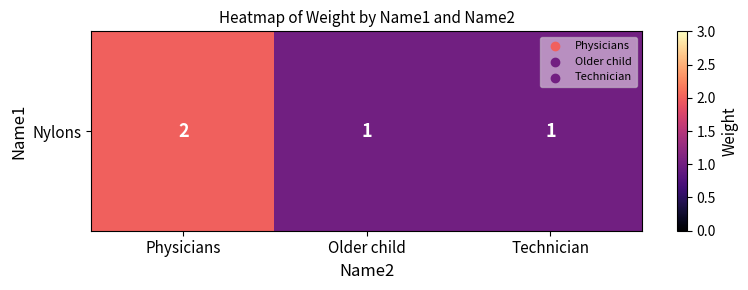

What is the sum of the values at Technician and Physicians?

3